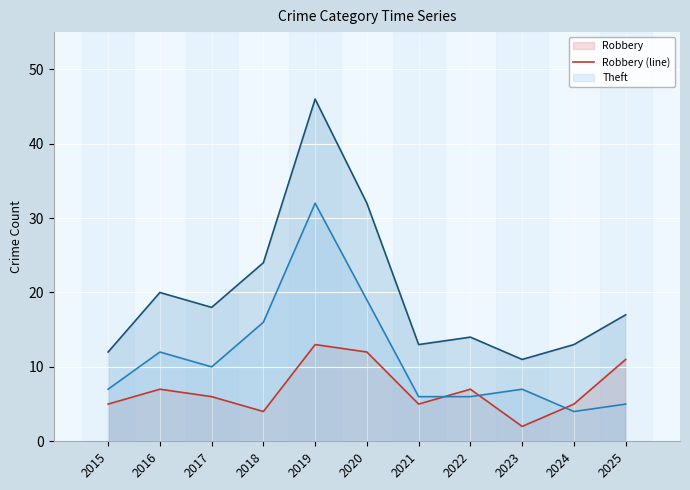

List the series in order of their overall mean, highest first.

Total (line), Theft (line), Robbery (line)